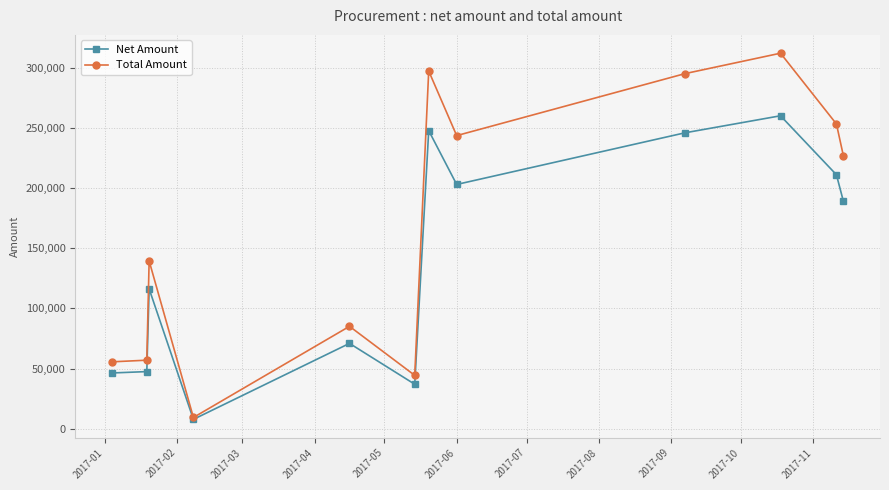

What is the value of the Net Amount point at the 4th from the left?

7743.0